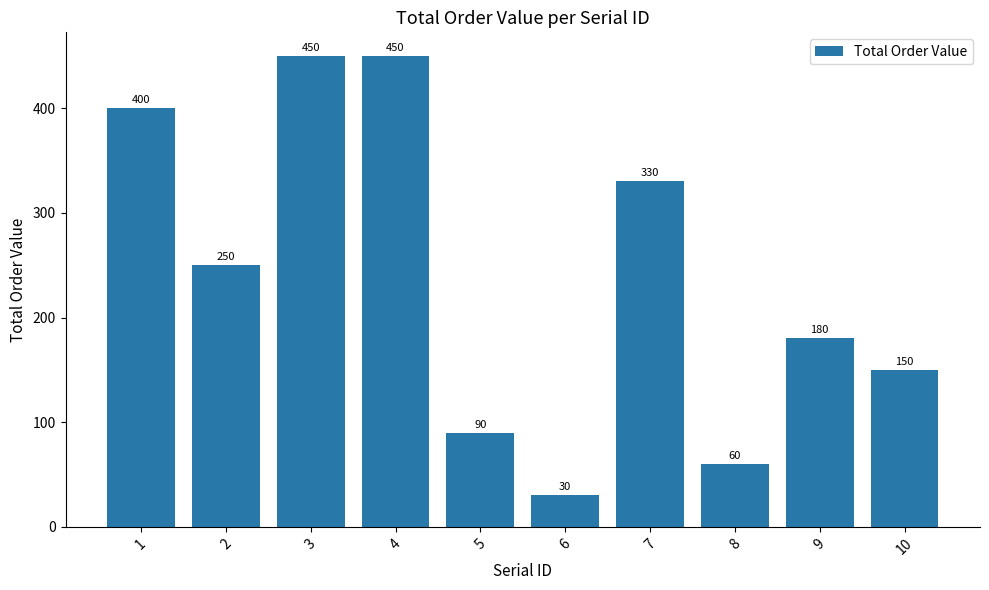

Reading left to right, extract all data points from this chart.

1=400	2=250	3=450	4=450	5=90	6=30	7=330	8=60	9=180	10=150